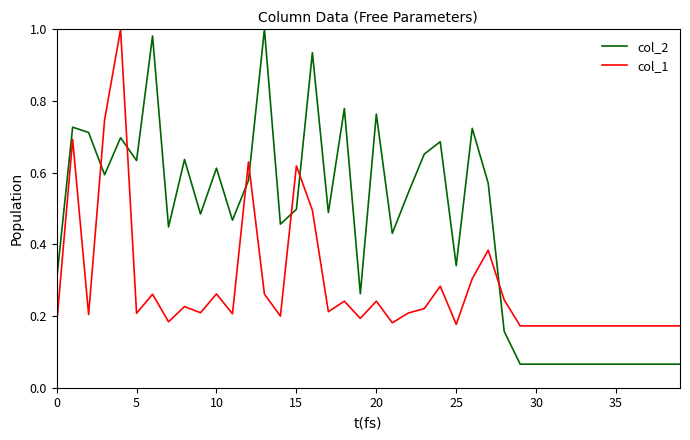

How many times do col_2 and col_1 cross each other?

7